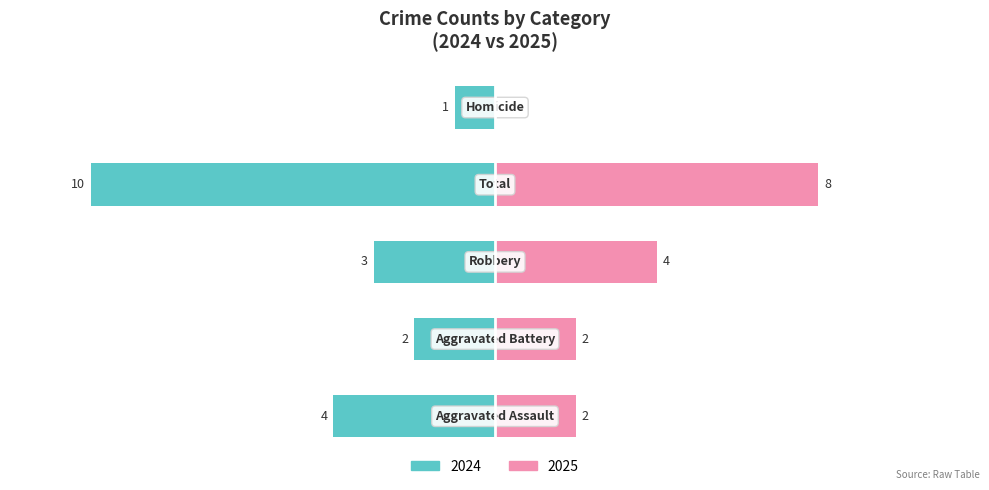

True or false: 2024 (Left) has a value of -3 at 2.

True